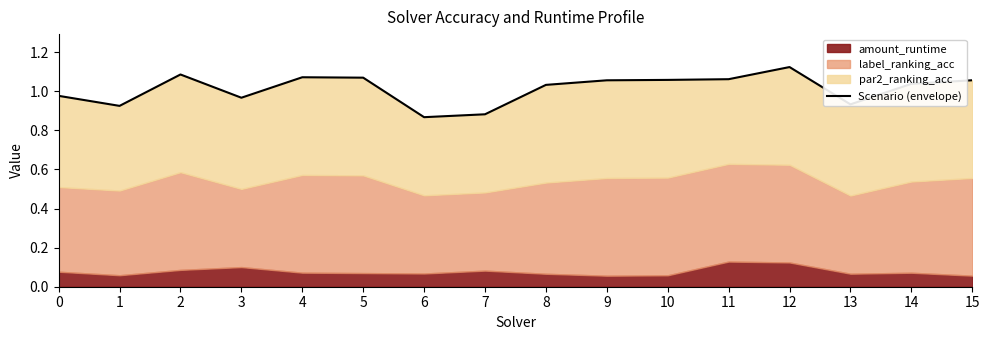

What is the sum of the values at 8 and 2?

2.1